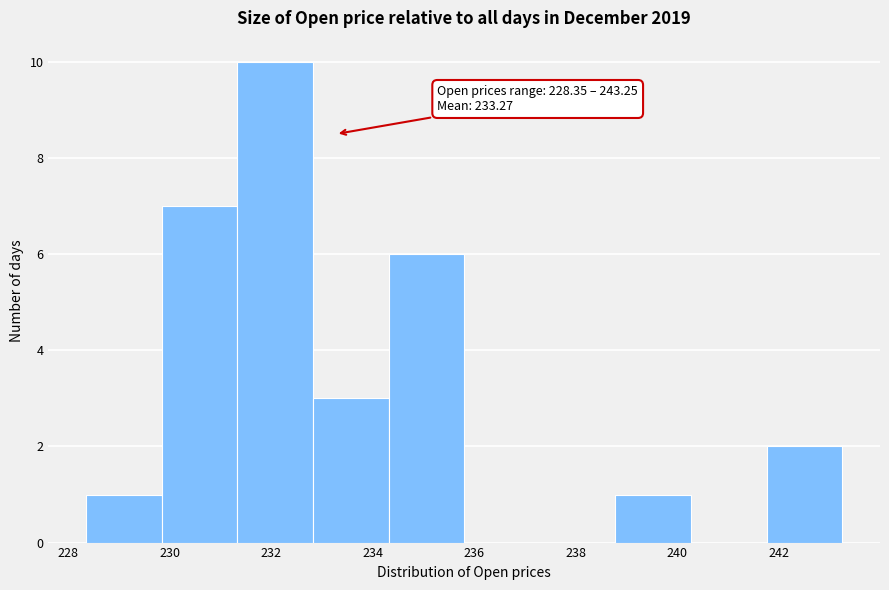

Over which range of the x-axis is the bar tallest?

231.4 to 232.8